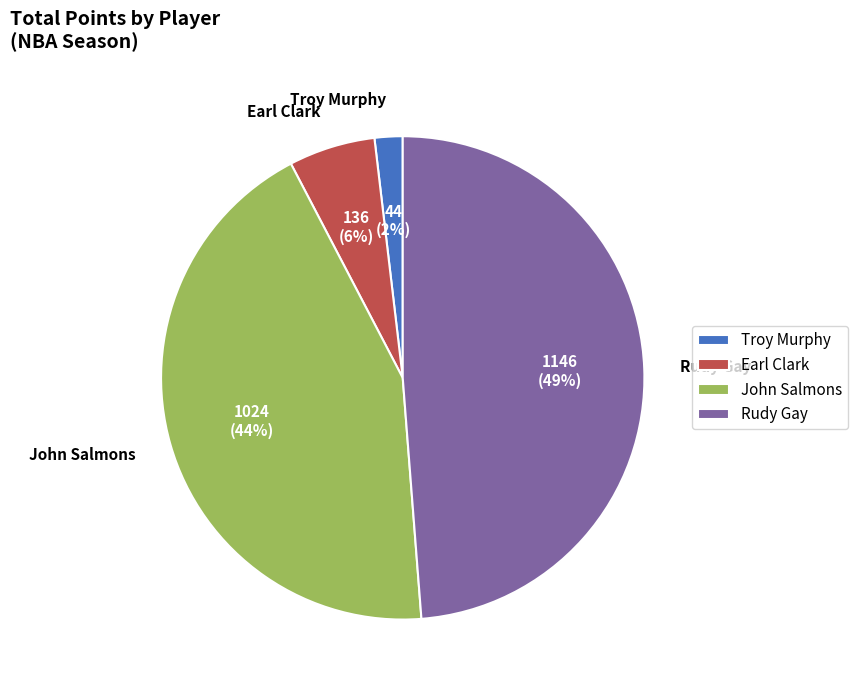

Do Troy Murphy and John Salmons together represent more than half of the pie?

No